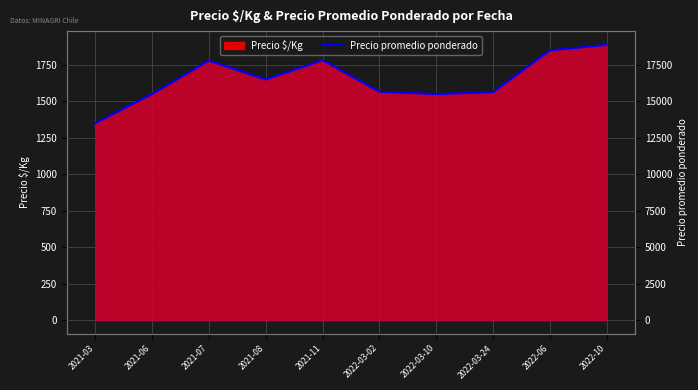

Reading left to right, what are all the values shown in this chart?

2021-03=13500	2021-06=15500	2021-07=17791	2021-08=16500	2021-11=17816	2022-03-02=15658	2022-03-10=15500	2022-03-24=15632	2022-06=18500	2022-10=18872